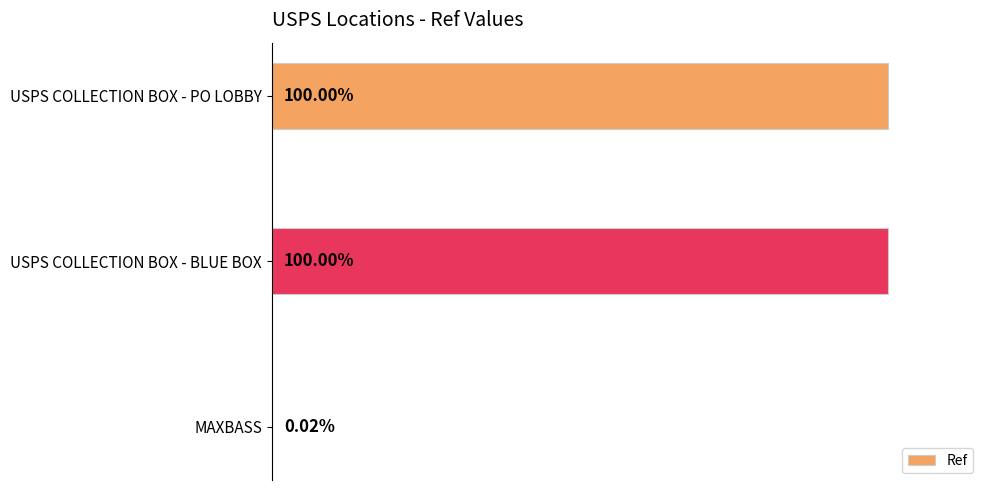

List the labels in order of value, smallest first.

MAXBASS, USPS COLLECTION BOX - BLUE BOX, USPS COLLECTION BOX - PO LOBBY